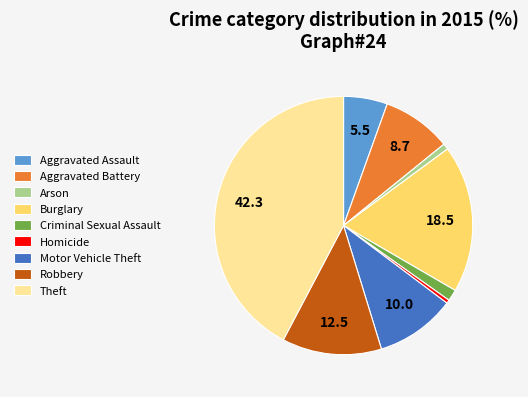

Which has a higher value, Robbery or Homicide?

Robbery